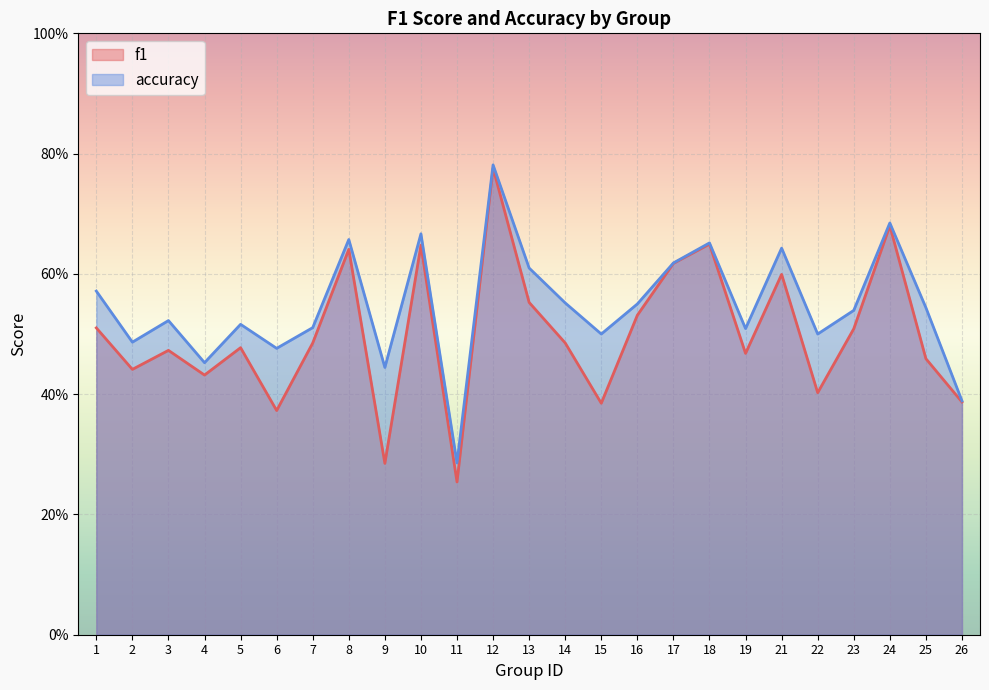

What is the sum of all accuracy values?

13.7